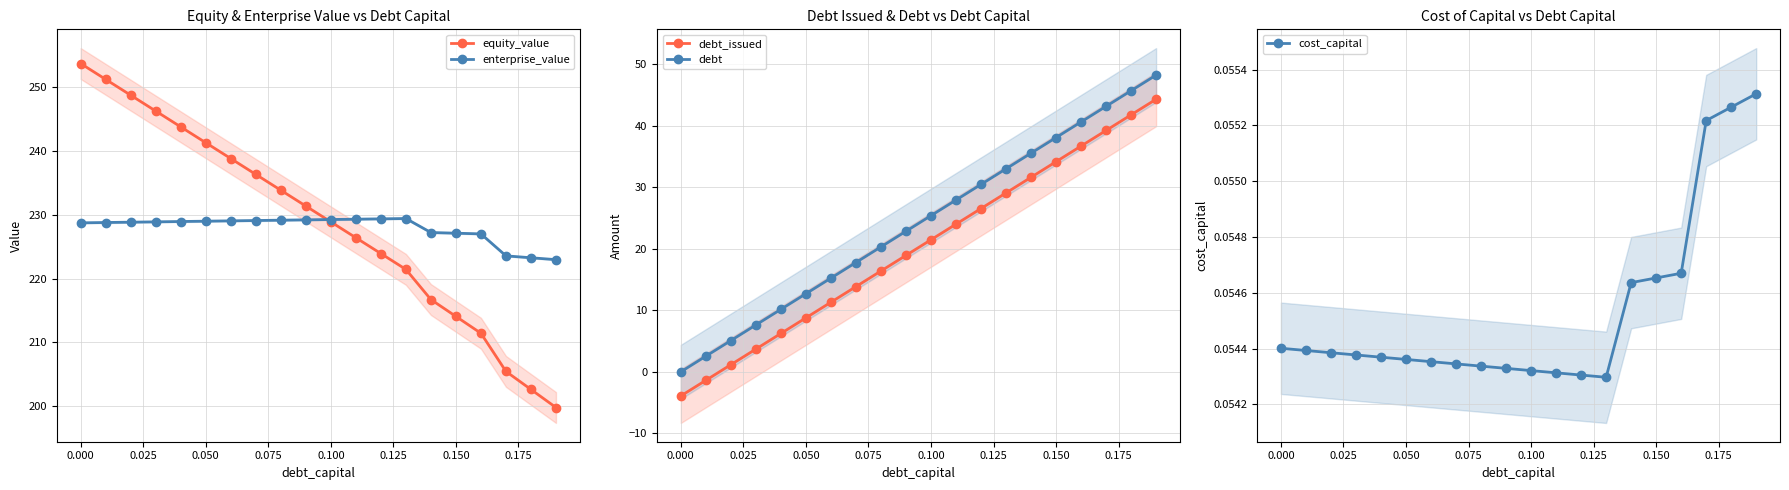

What are all the series names shown in the legend?

equity_value, enterprise_value, debt_issued, debt, cost_capital